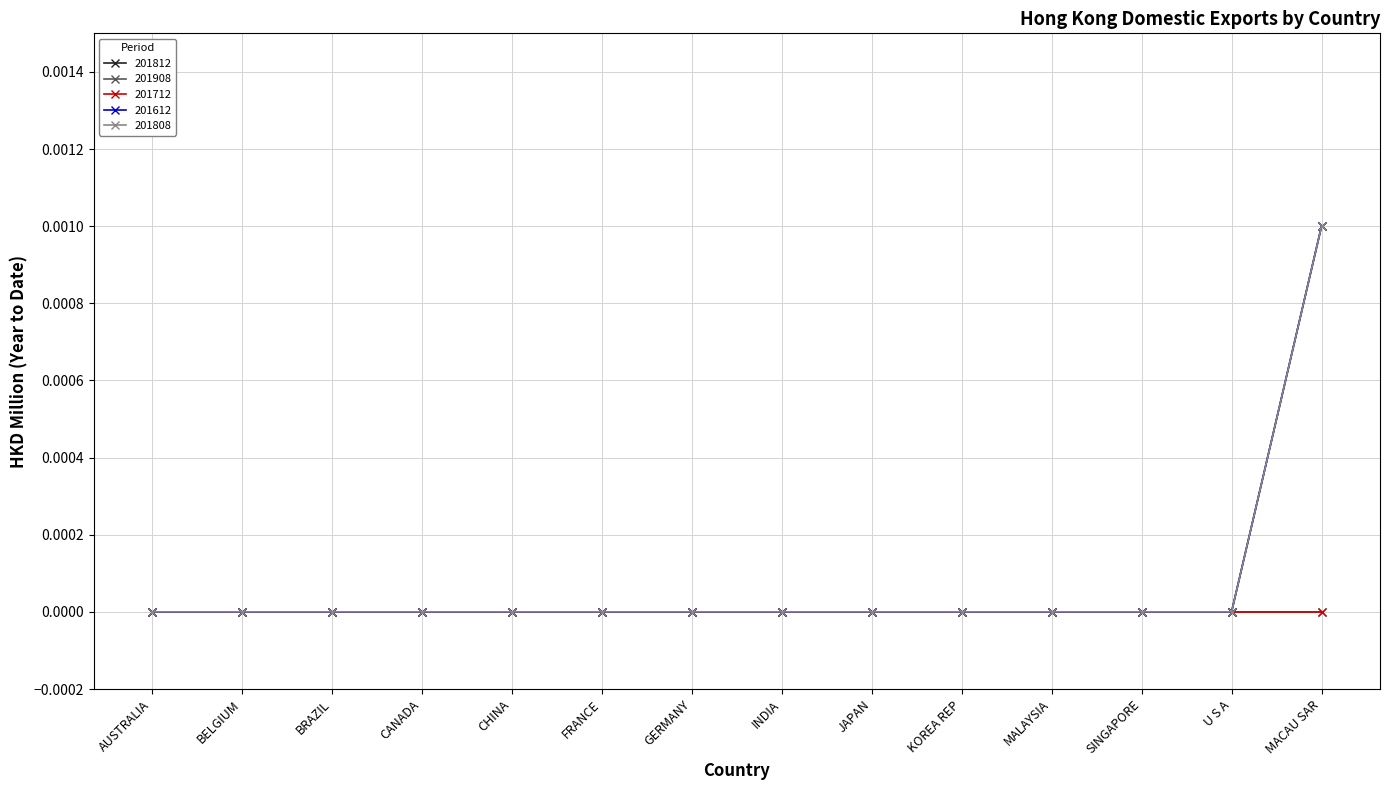

How many 201612 values are between 0 and 1?

14